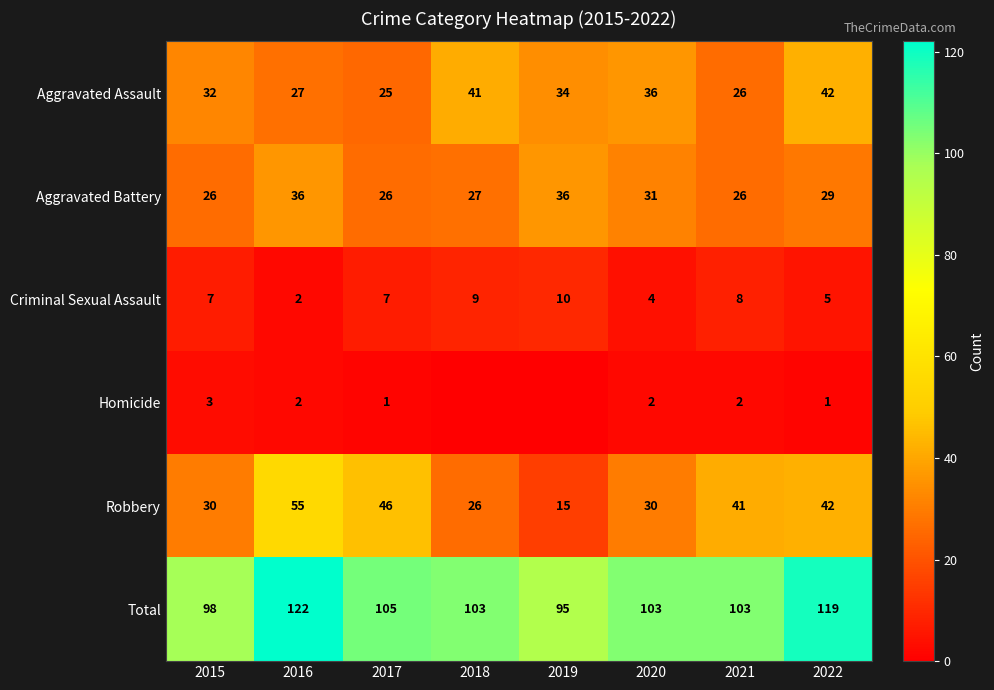

At which label is Aggravated Assault closest to 33?

2015